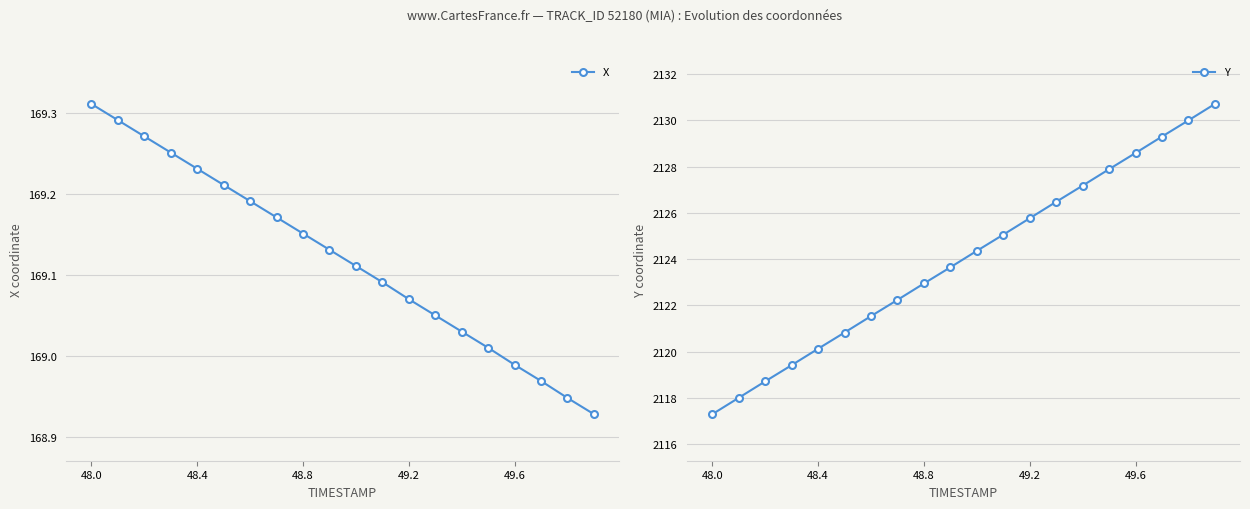

True or false: Y has a value of 1317.8 at 49.6.

False